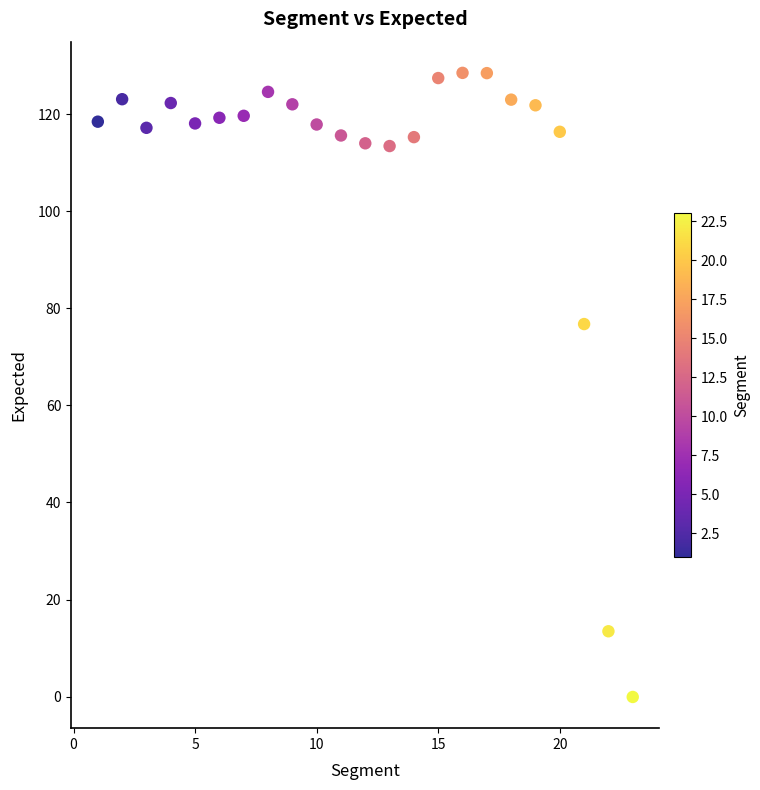

What Y value in the scatter plot is closest to 64?

76.8